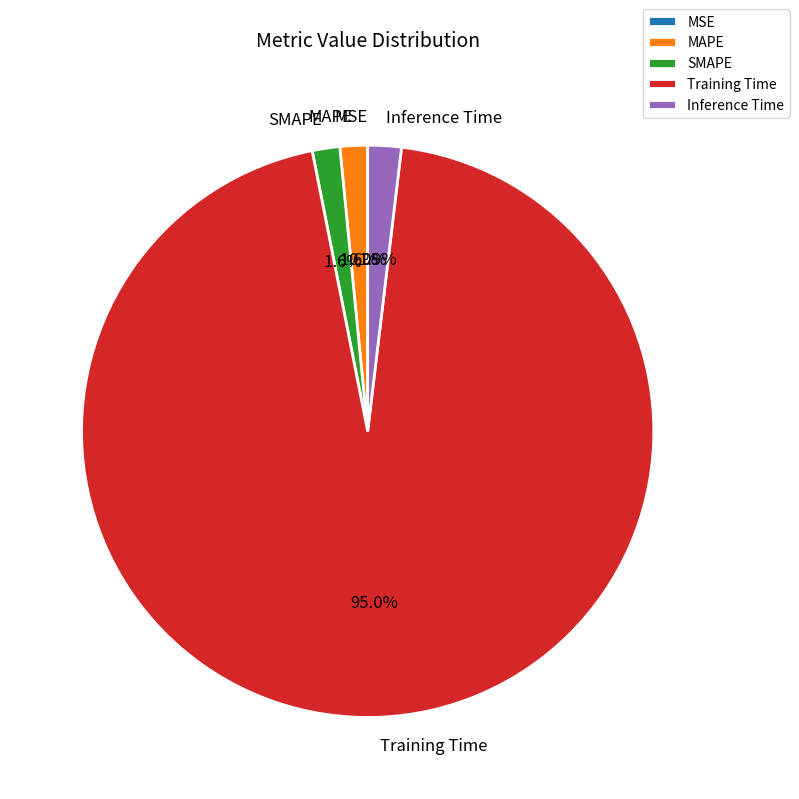

Do MAPE and SMAPE together represent more than half of the pie?

No